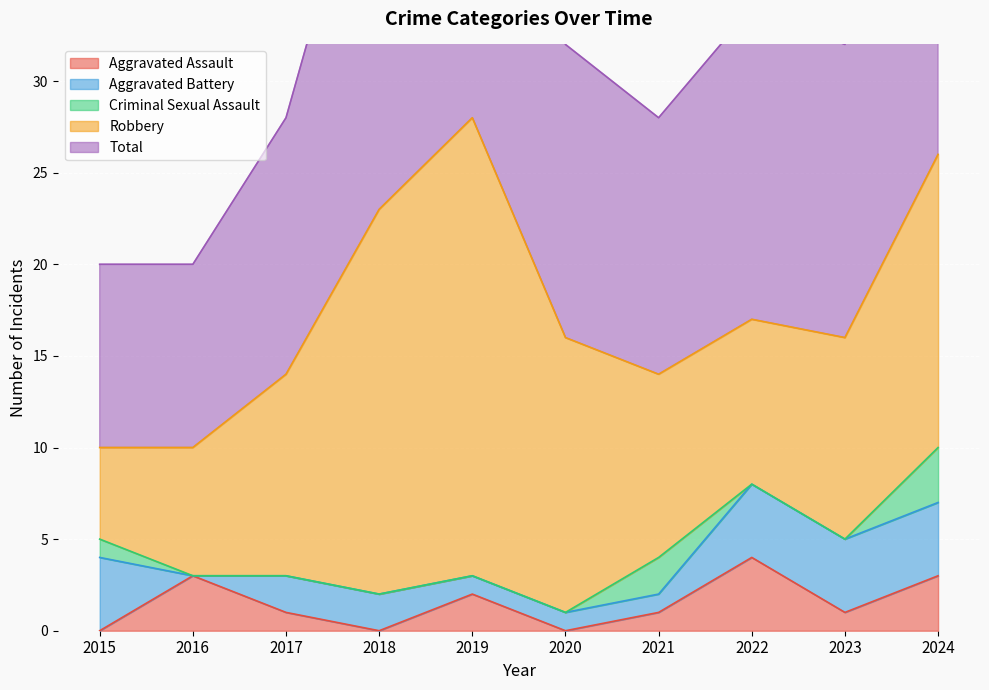

How many intersections are there between Criminal Sexual Assault and Aggravated Assault?

2